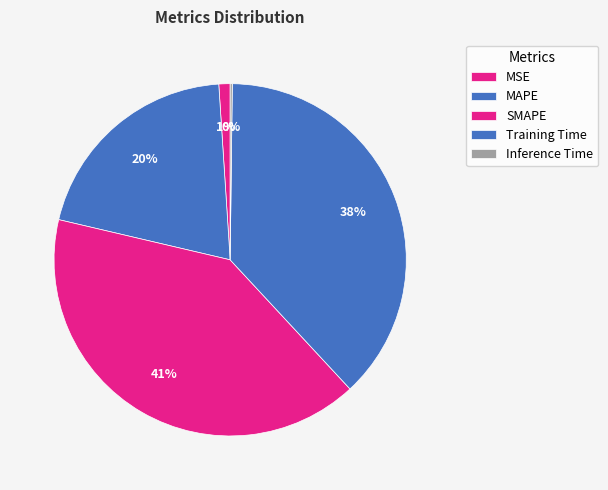

Between SMAPE and Inference Time, which is larger?

SMAPE